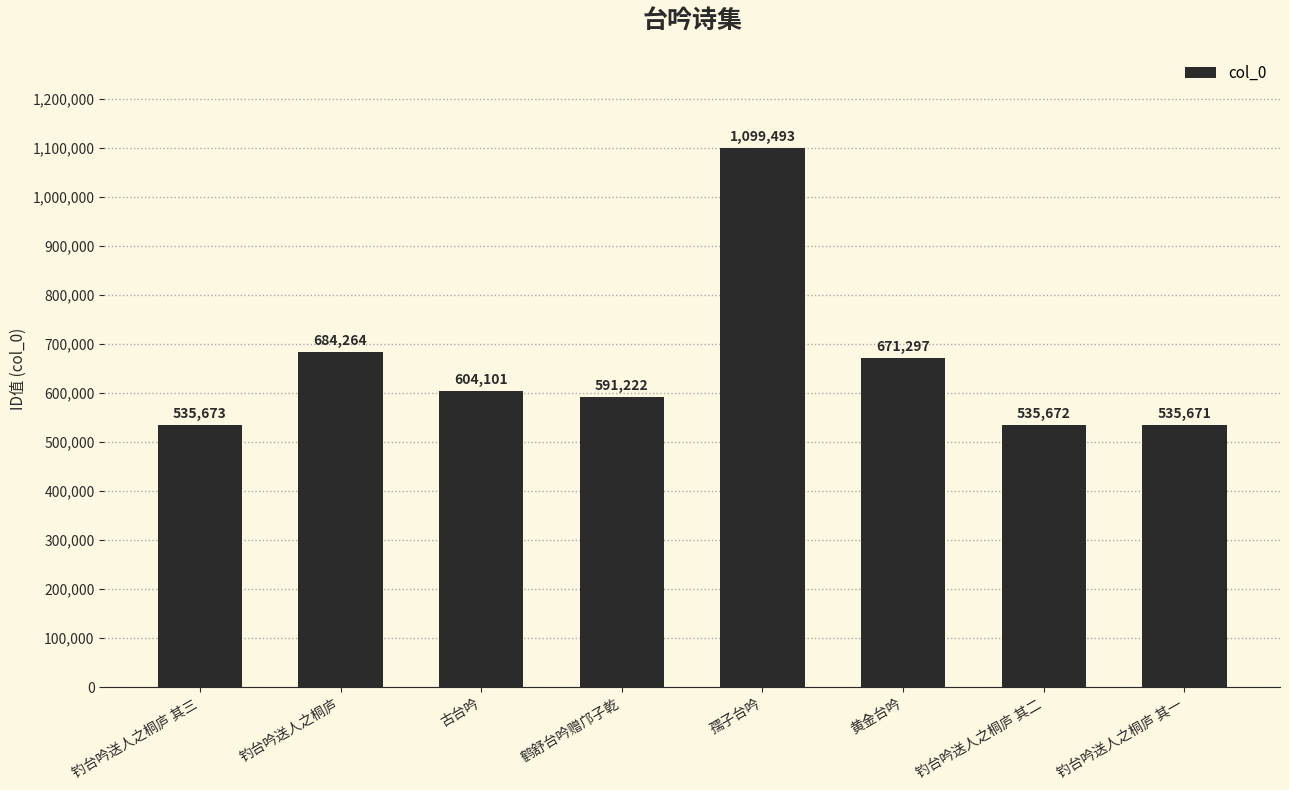

Rank the categories by value from highest to lowest.

孺子台吟, 钓台吟送人之桐庐, 黄金台吟, 古台吟, 鹤舒台吟赠邝子乾, 钓台吟送人之桐庐 其三, 钓台吟送人之桐庐 其二, 钓台吟送人之桐庐 其一